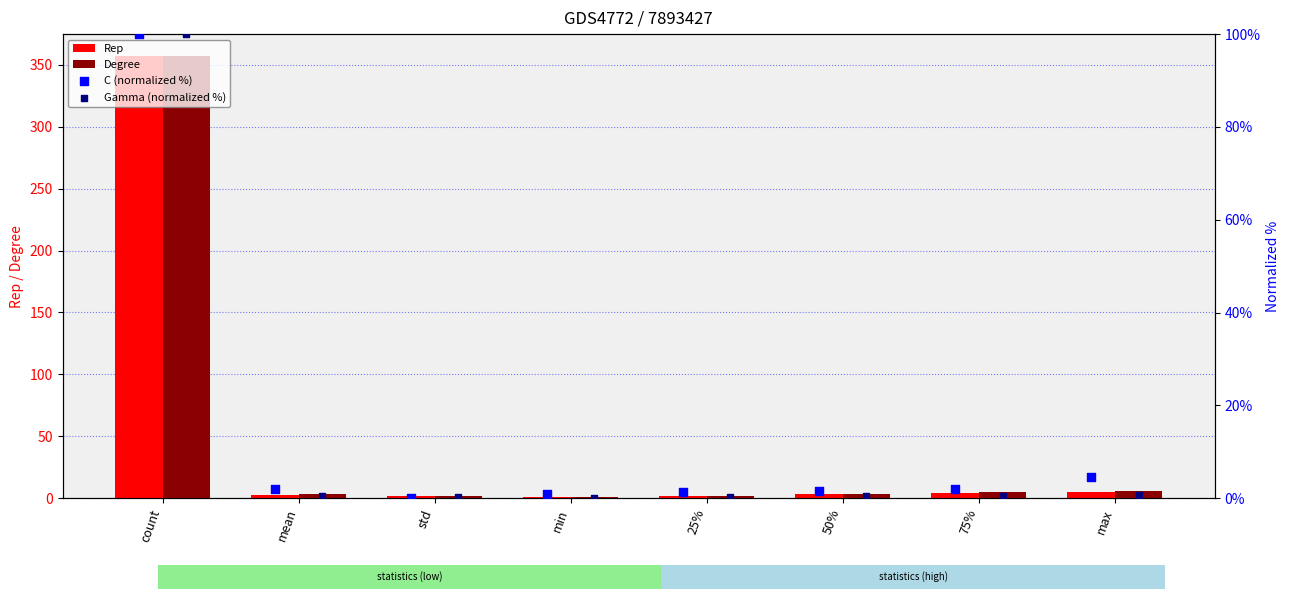

At how many categories does at least one series exceed 49?

1